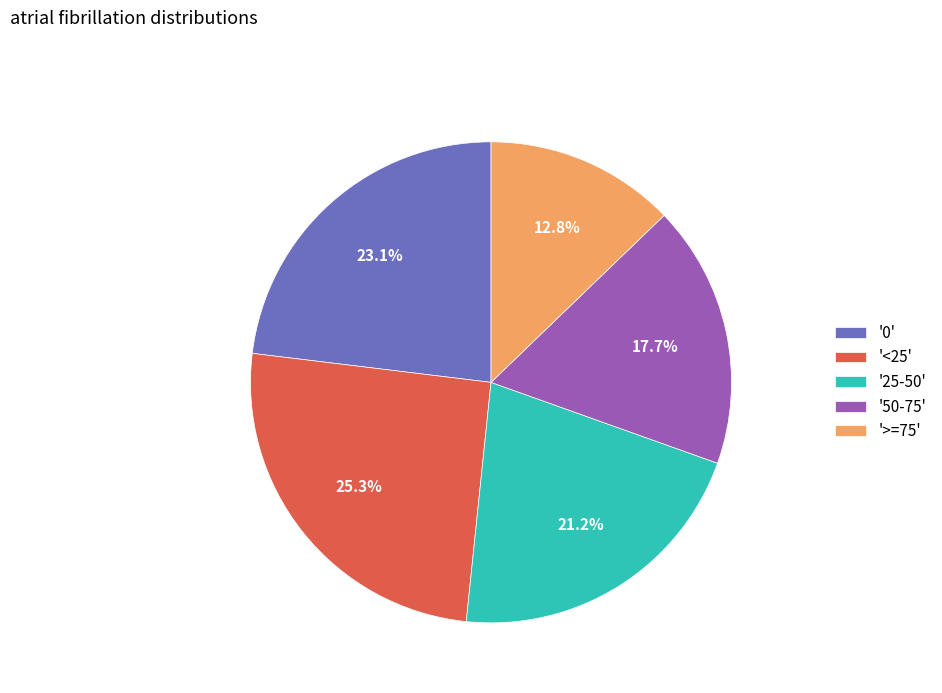

Is there a majority slice in this chart?

No